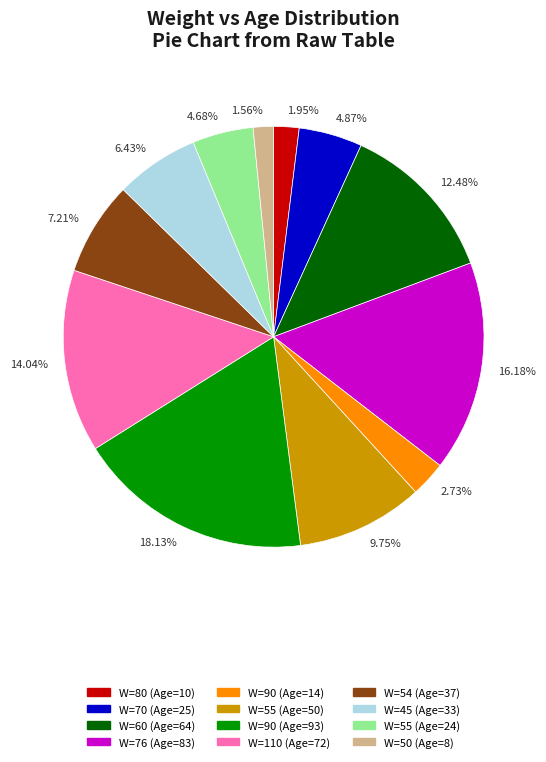

Does any single category account for the majority?

No